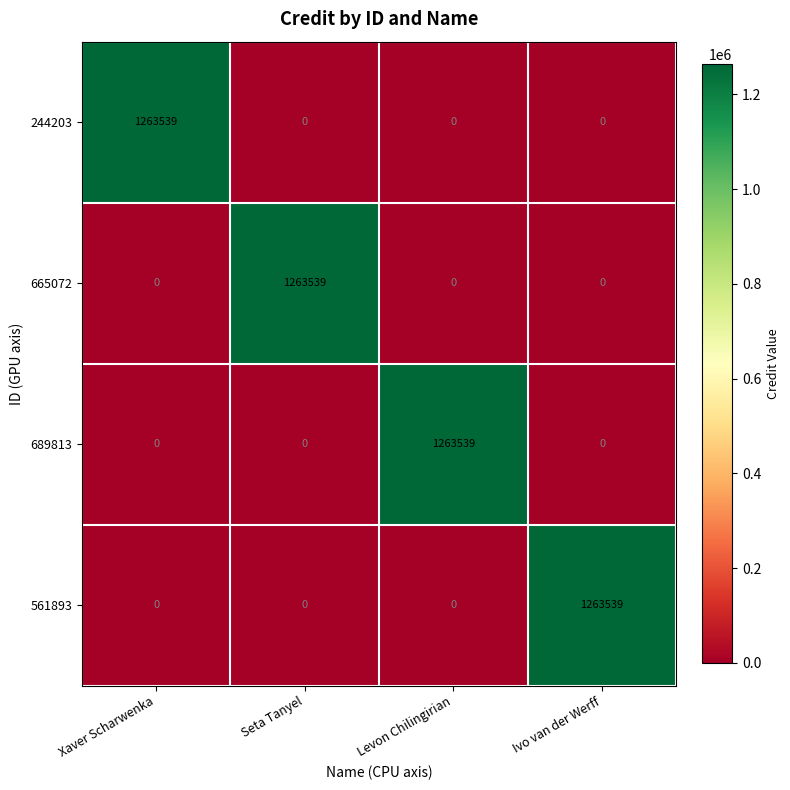

What is the spread (max minus min) of values at Xaver Scharwenka?

1263539